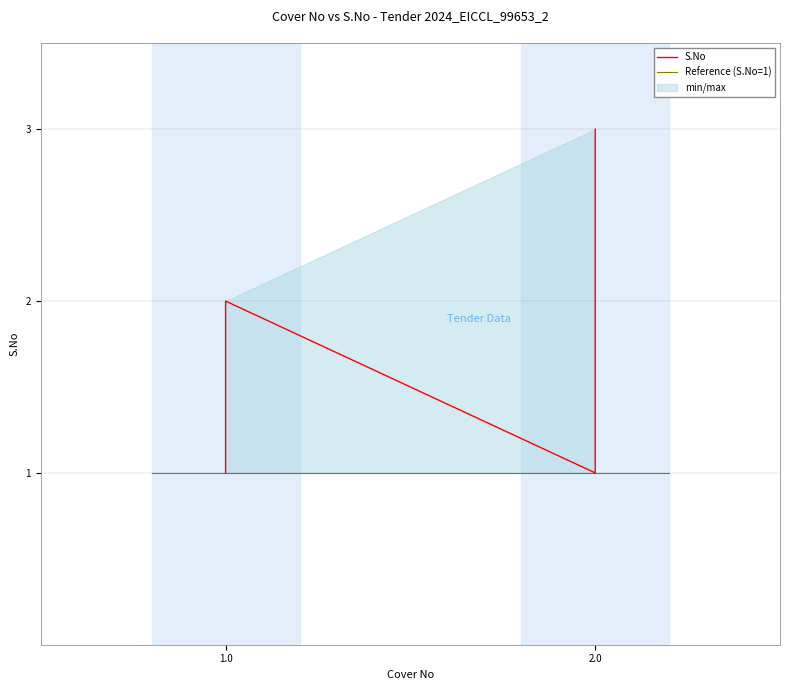

Which has a higher value, 1.0 or 2.0?

1.0